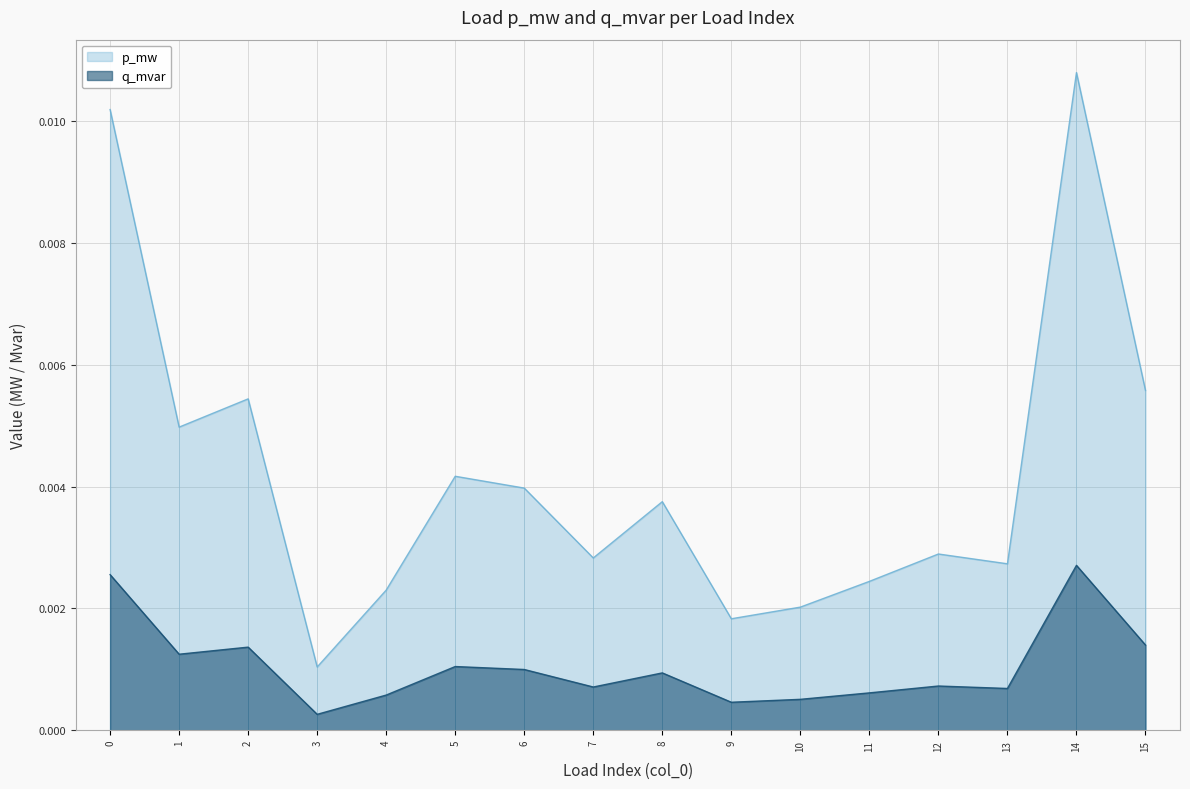

What is the sum of all p_mw values?

0.1